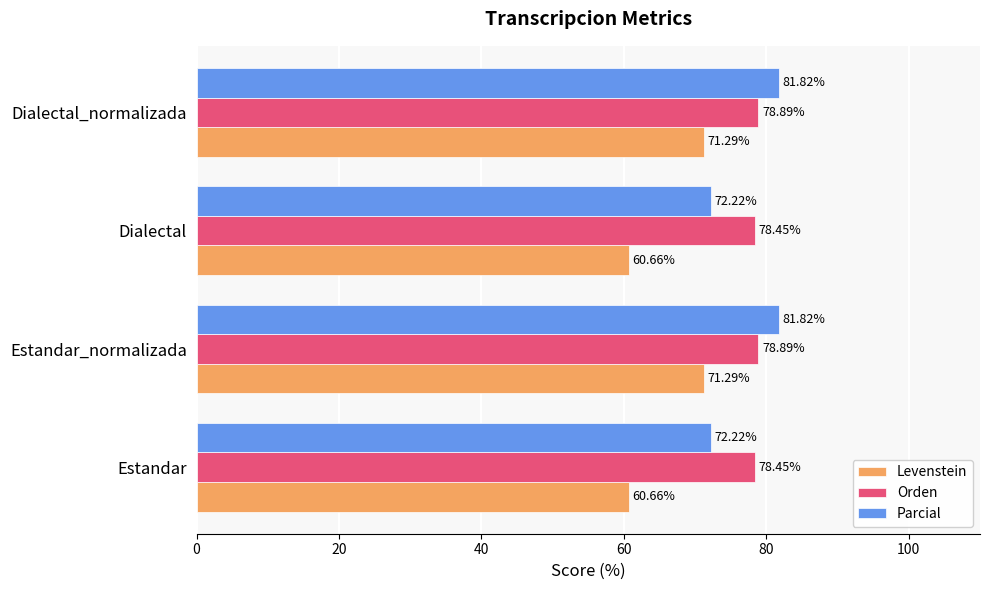

Which series has the widest spread of values?

Levenstein